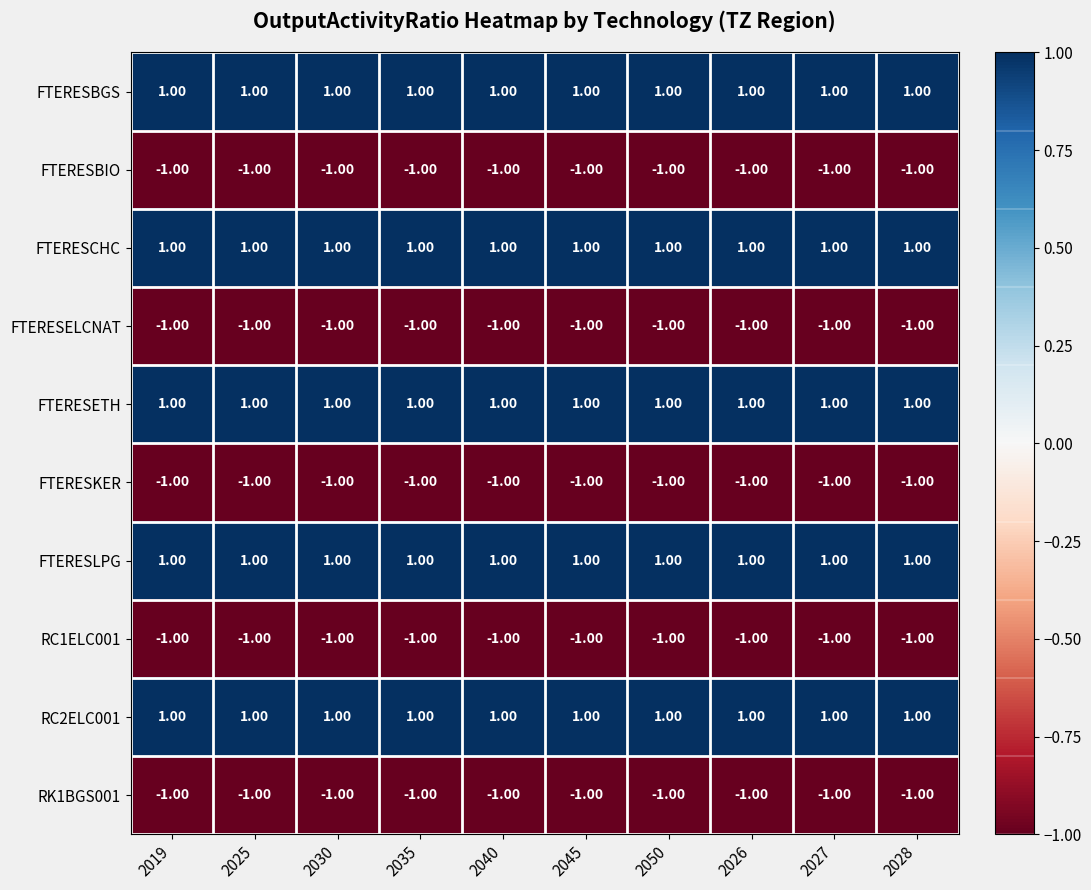

Is the value of FTERESETH at 2019 greater than the value of RC1ELC001 at 2025?

Yes